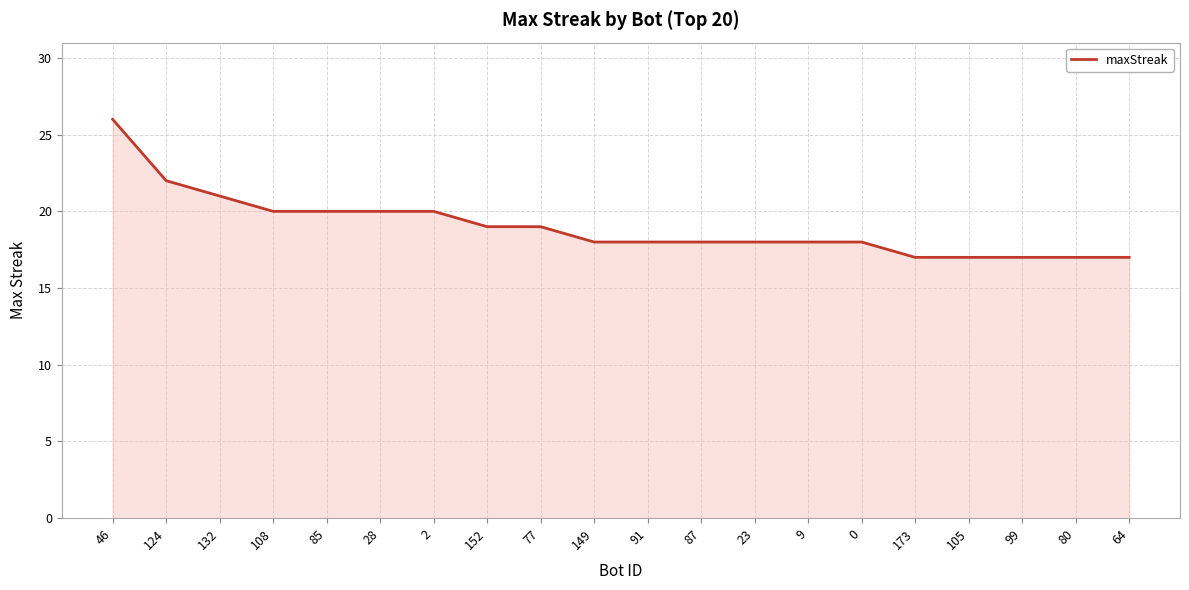

What position from the right is 9?

7